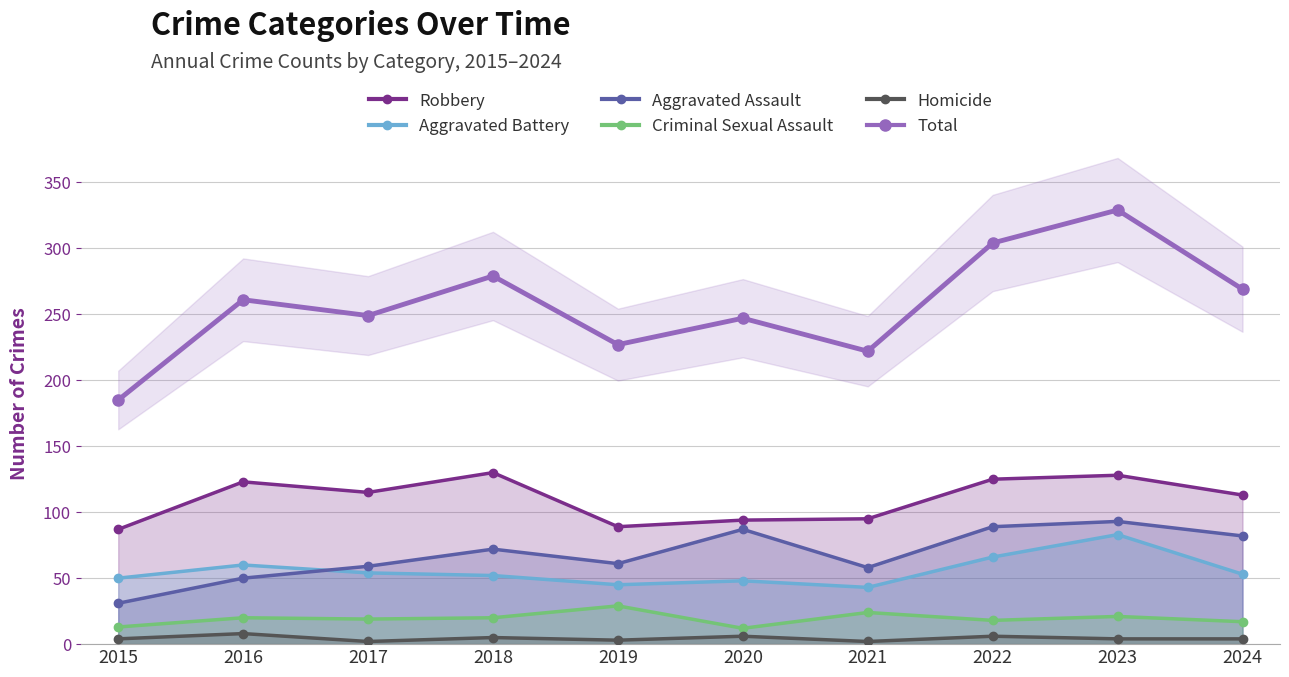

The Criminal Sexual Assault series shows 13 at 2019. True or false?

False